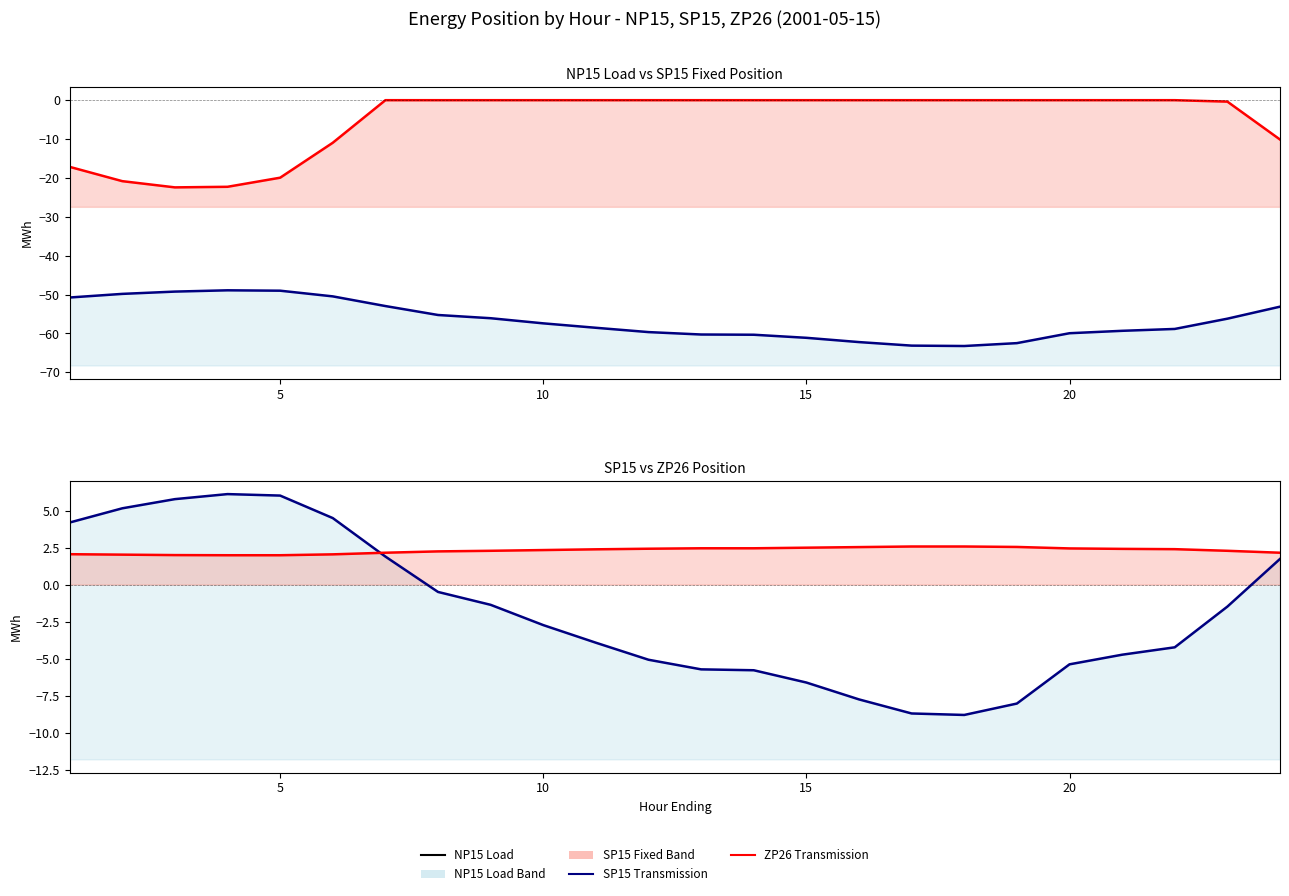

Rank the series by their maximum value, from highest to lowest.

SP15 Transmission, ZP26 Transmission, SP15 Fixed, NP15 Load